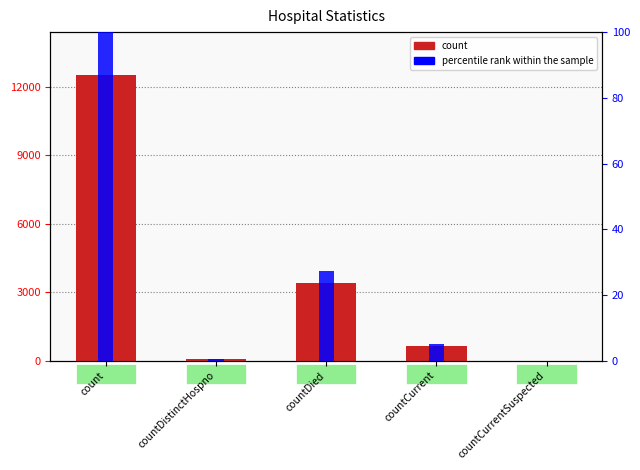

Which series has the widest spread of values?

count